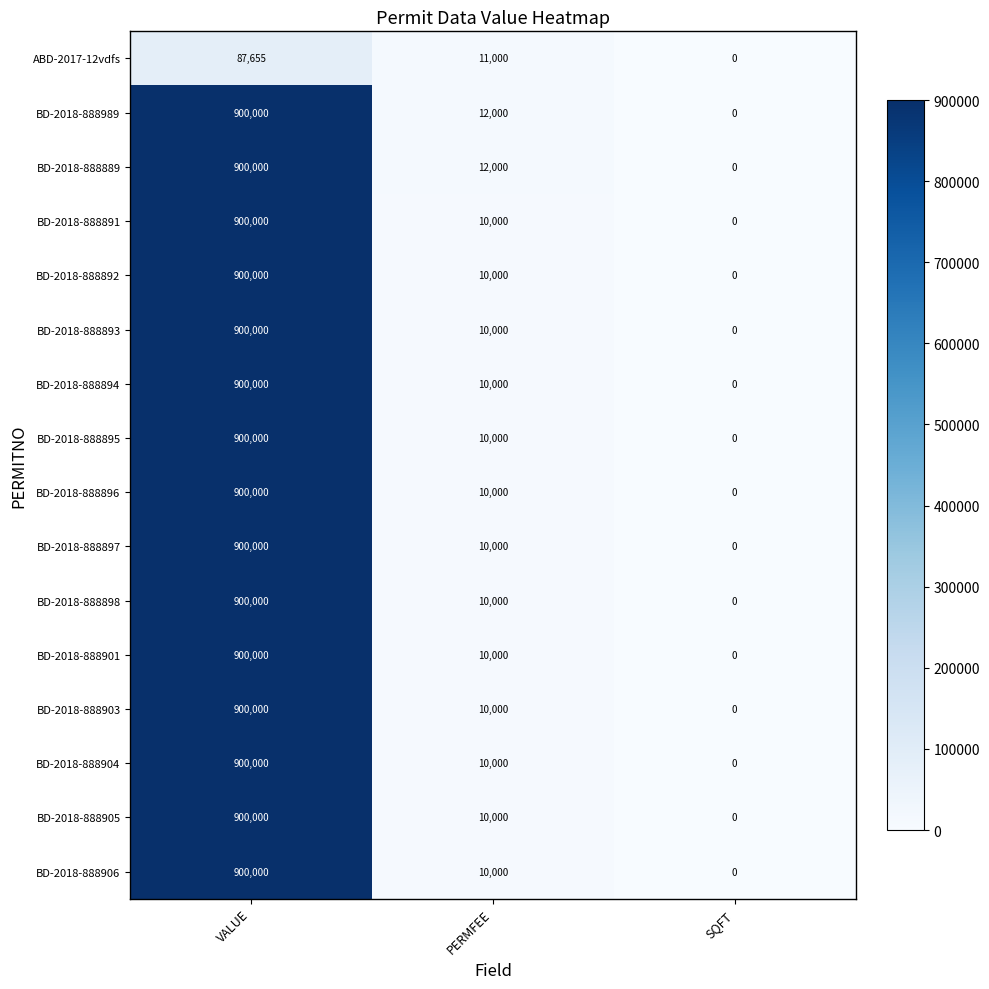

At which category is the sum across all series the highest?

VALUE